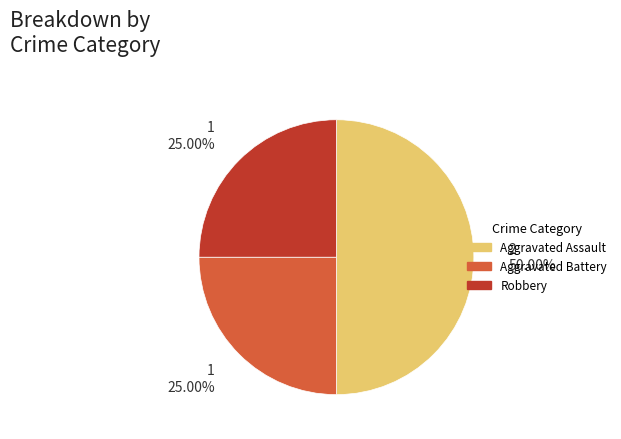

How many segments does this pie chart have?

3